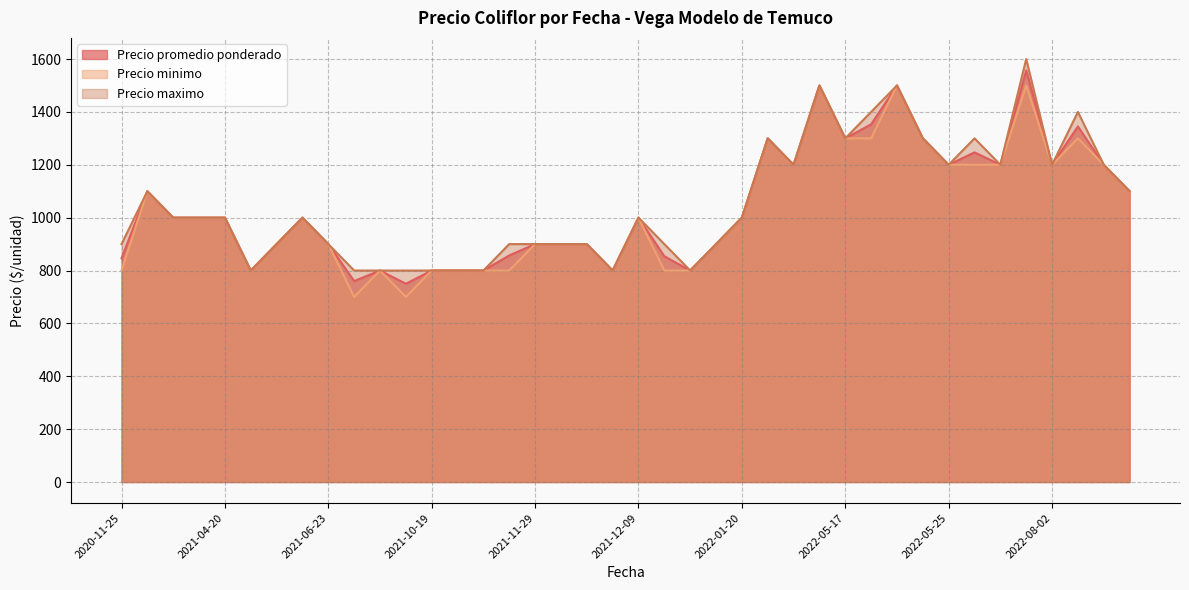

What is the maximum value shown in the chart?

1600